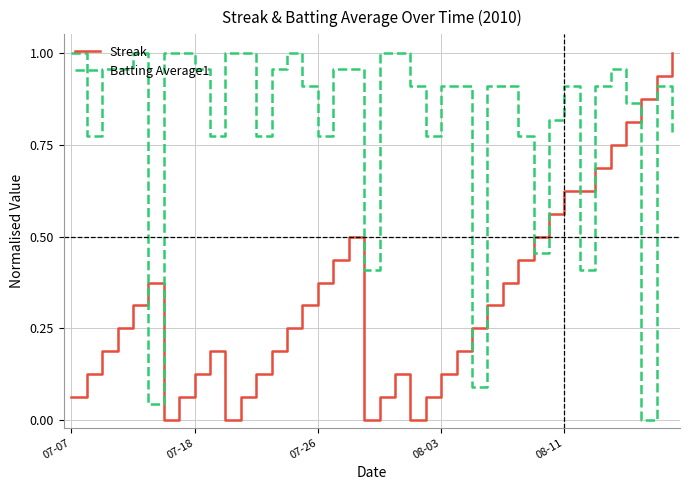

Rank the series by their average value, from lowest to highest.

Streak, Batting Average1